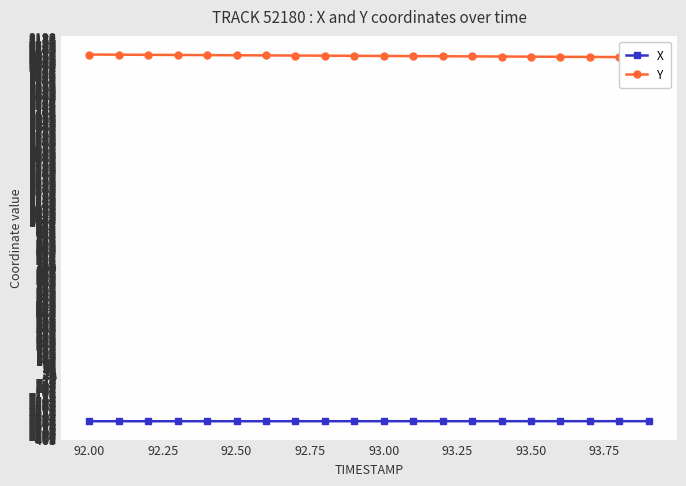

At how many categories does at least one series exceed -256?

20